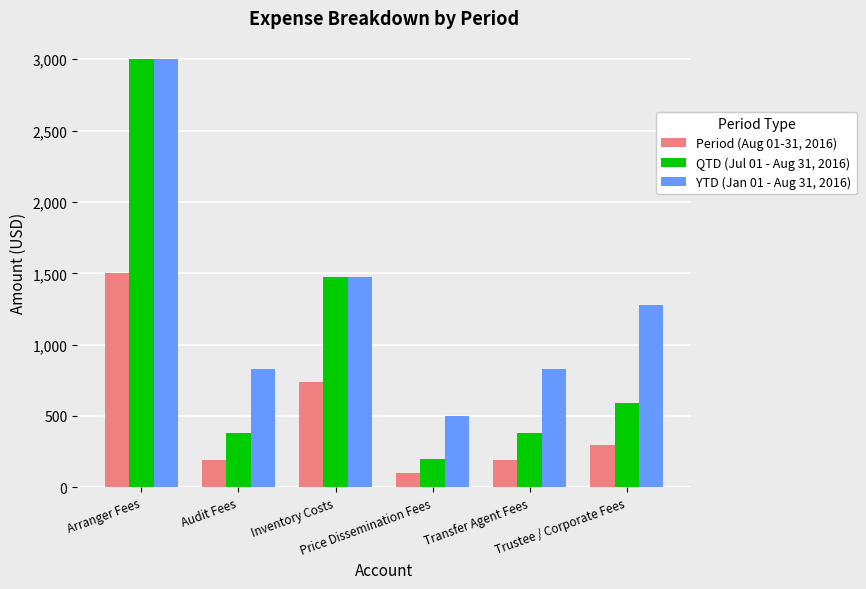

What is the difference between the maximum and minimum values in the QTD (Jul 01 - Aug 31, 2016) series?

2800.0